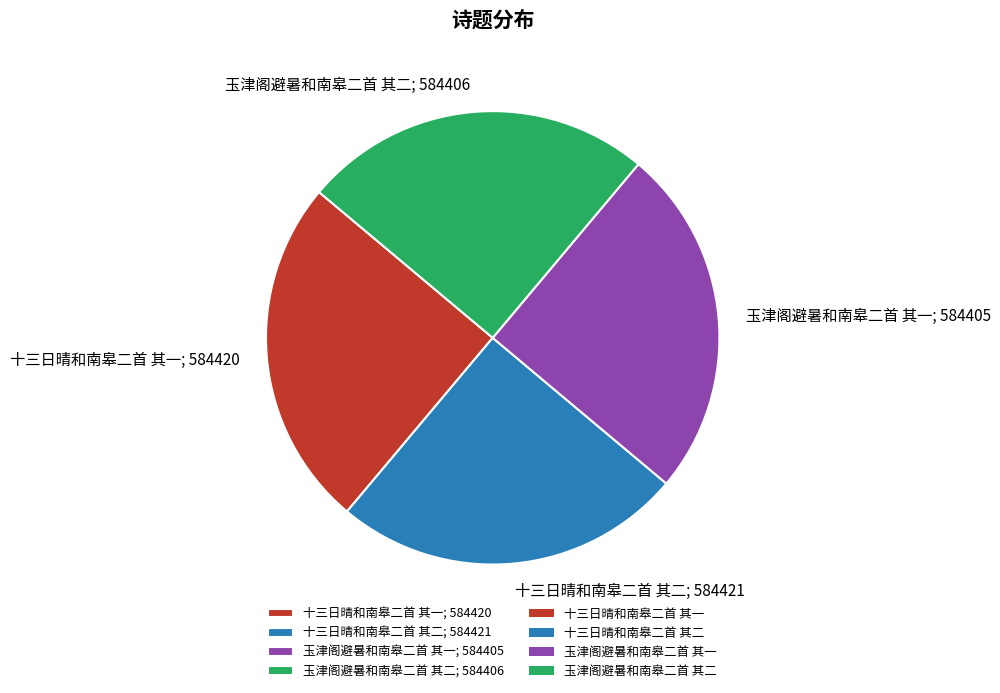

Is 玉津阁避暑和南皋二首 其一; 584405 the majority of the pie?

No